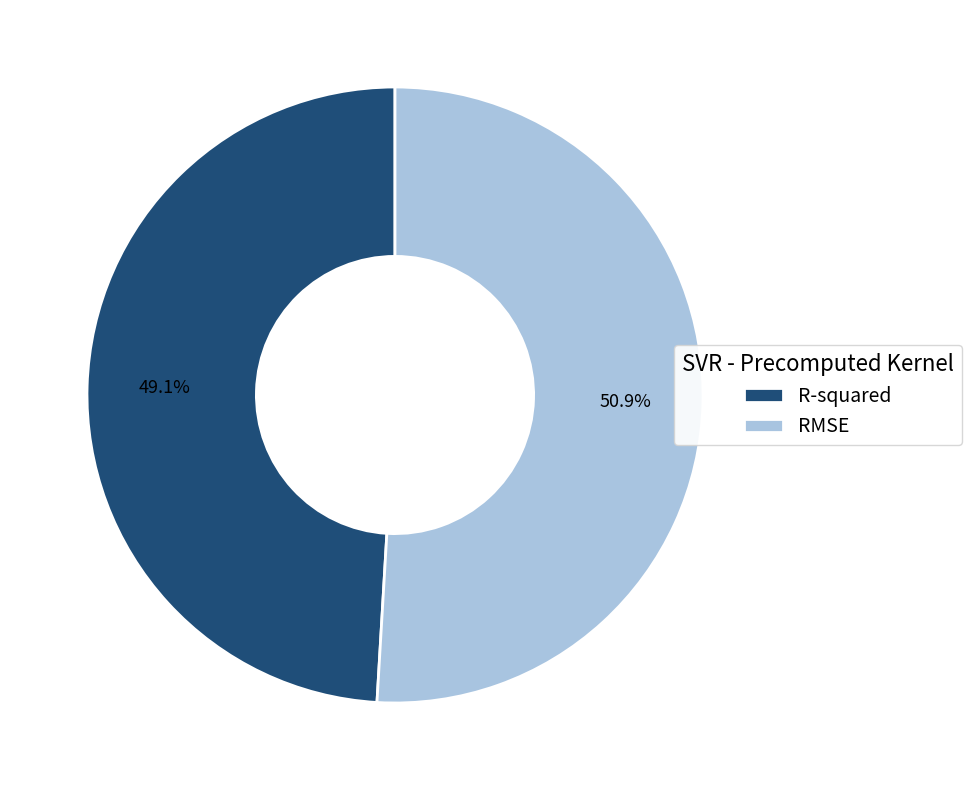

Is it true that RMSE is 60% of the pie?

False